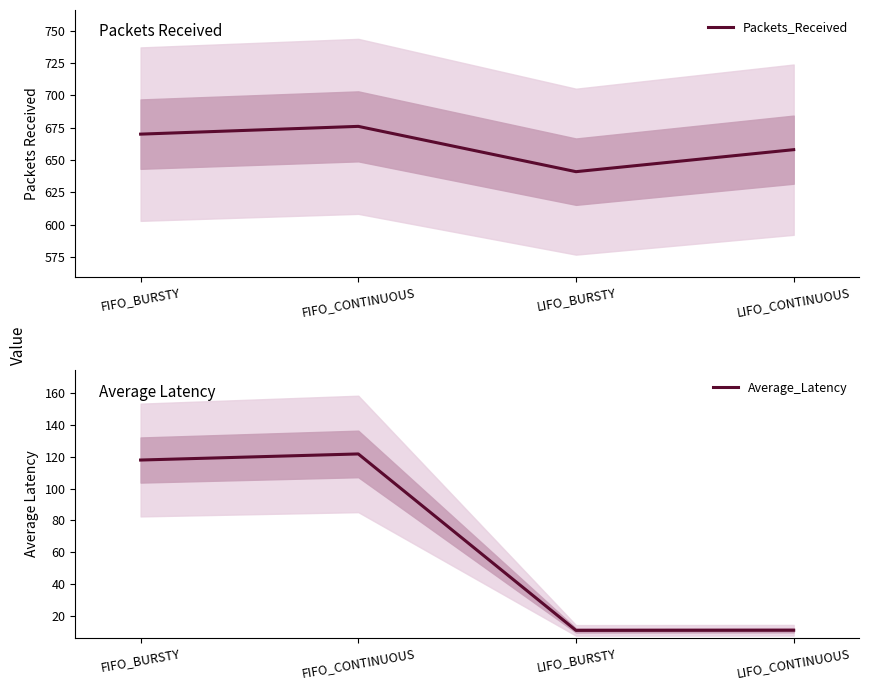

Which series changed the most between FIFO_BURSTY and LIFO_BURSTY?

Average_Latency